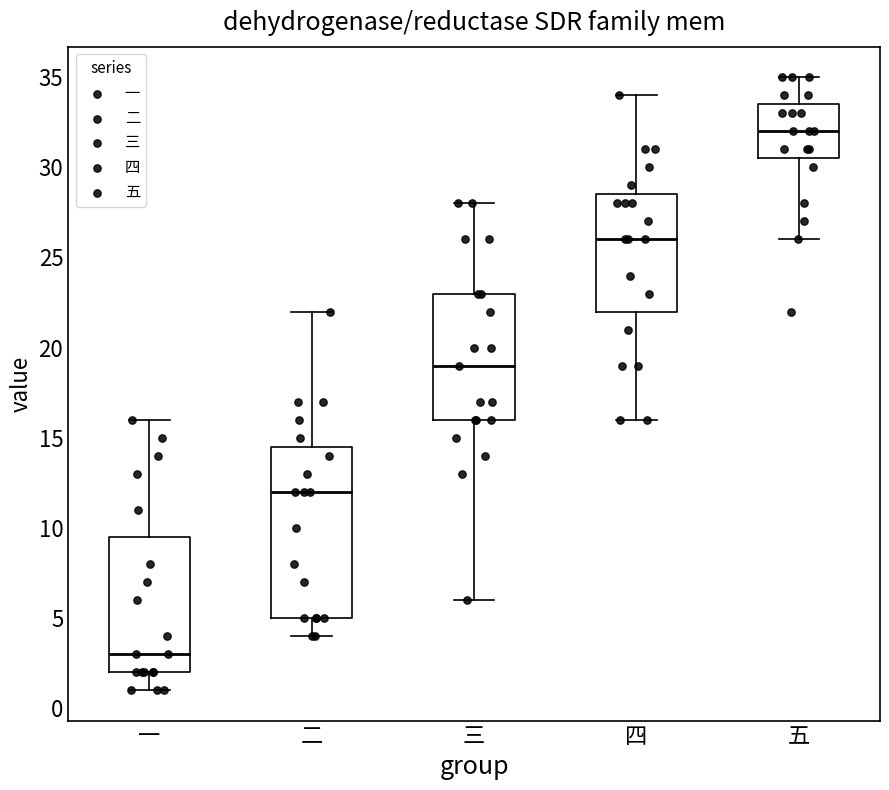

Reading left to right, transcribe this box plot: for each box, give where its median line is, the range the box spans, and where its two whiskers end, as read against the y-axis. The values are not printed on the chart, so give them approximately, as read against the axis.

一: median 3.0, box 2.0 to 9.5, whiskers 1.0 to 16.0
二: median 12.0, box 5.0 to 14.5, whiskers 4.0 to 22.0
三: median 19.0, box 16.0 to 23.0, whiskers 6.0 to 28.0
四: median 26.0, box 22.0 to 28.5, whiskers 16.0 to 34.0
五: median 32.0, box 30.5 to 33.5, whiskers 26.0 to 35.0